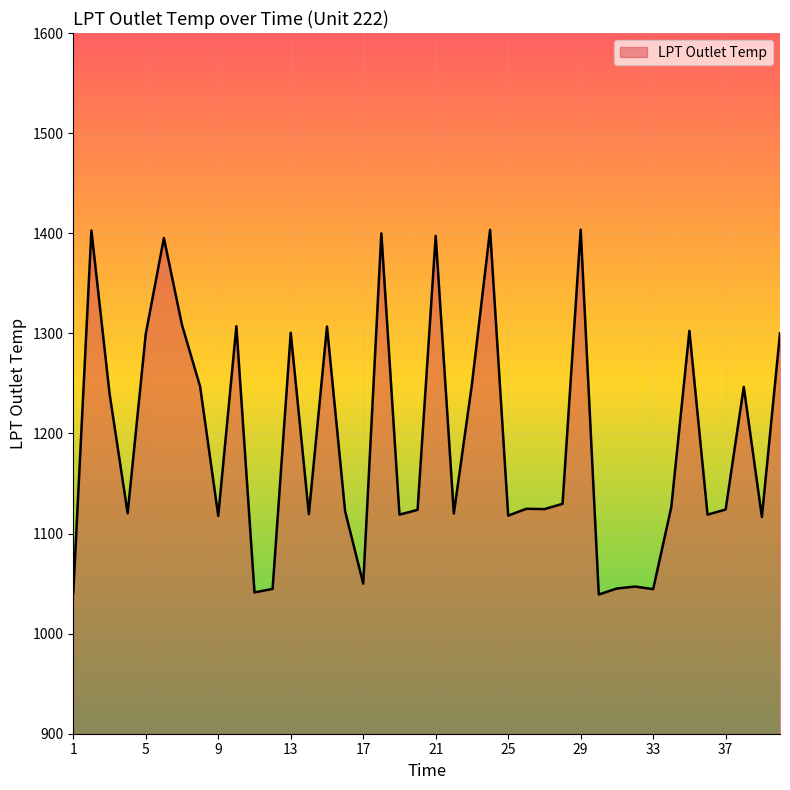

What is the difference between the maximum and minimum values?

364.5